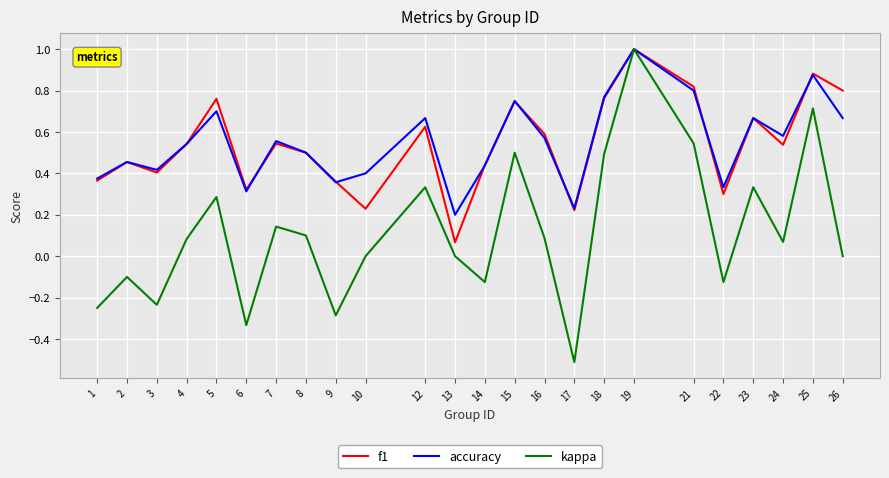

Is the value of kappa at 17 greater than the value of accuracy at 22?

No